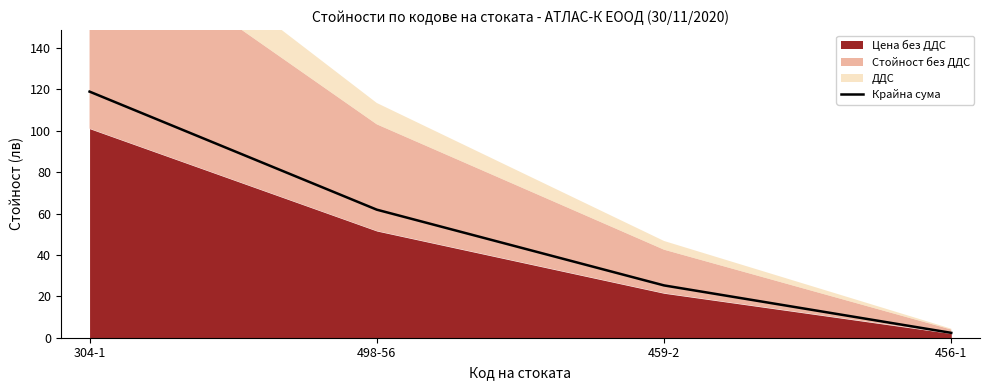

Is it true that the value at 498-56 is 61.9?

True